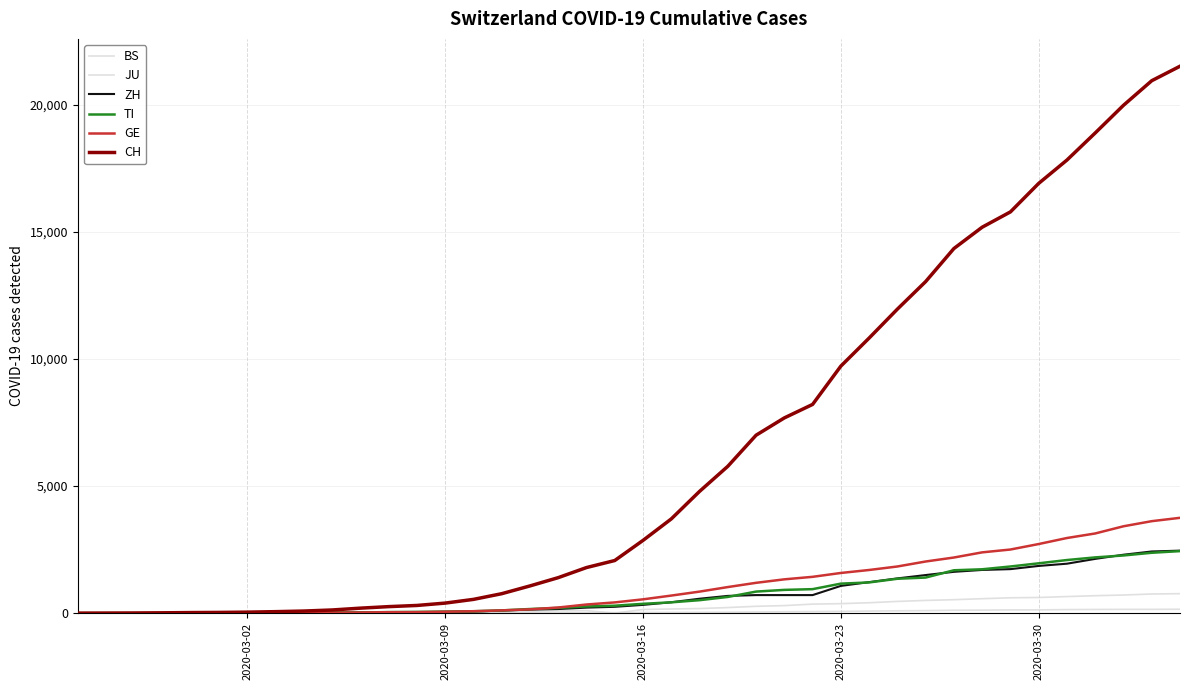

True or false: ZH and BS cross at least once.

False